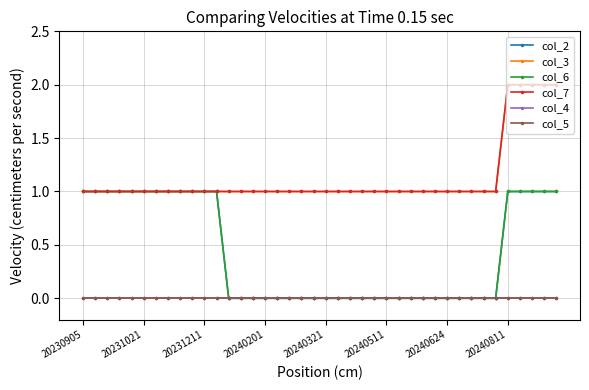

Is this an area chart (filled region under the line)?

No